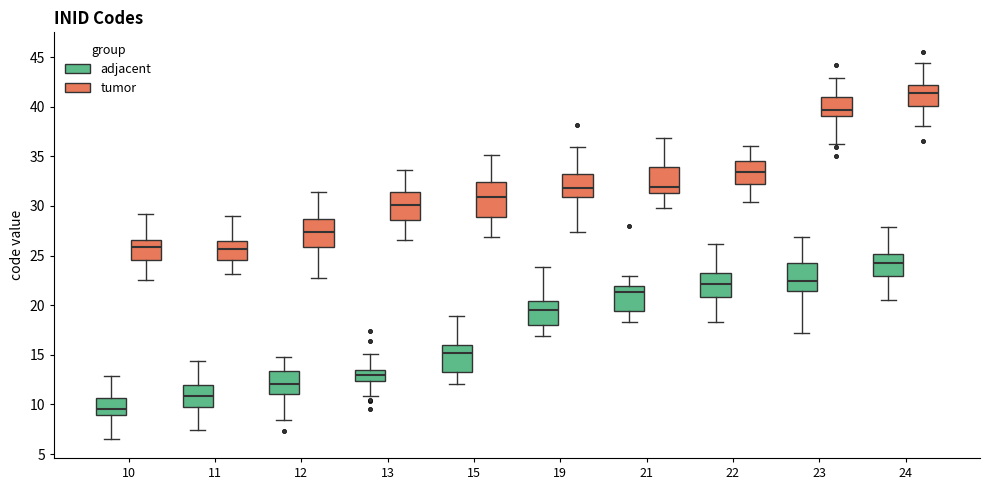

Reading left to right, read every box against the y-axis: the position of its median line, the range the box covers, and the ends of its whiskers. The values are not printed on the chart, so give them approximately, as read against the axis.

10 (adjacent): median 9.5, box 9.0 to 10.5, whiskers 6.5 to 13.0
10 (tumor): median 26.0, box 24.5 to 26.5, whiskers 22.5 to 29.0
11 (adjacent): median 11.0, box 9.5 to 12.0, whiskers 7.5 to 14.5
11 (tumor): median 25.5, box 24.5 to 26.5, whiskers 23.0 to 29.0
12 (adjacent): median 12.0, box 11.0 to 13.5, whiskers 8.5 to 15.0
12 (tumor): median 27.5, box 26.0 to 28.5, whiskers 23.0 to 31.5
13 (adjacent): median 13.0, box 12.5 to 13.5, whiskers 11.0 to 15.0
13 (tumor): median 30.0, box 28.5 to 31.5, whiskers 26.5 to 33.5
15 (adjacent): median 15.0, box 13.0 to 16.0, whiskers 12.0 to 19.0
15 (tumor): median 31.0, box 29.0 to 32.5, whiskers 27.0 to 35.0
19 (adjacent): median 19.5, box 18.0 to 20.5, whiskers 17.0 to 24.0
19 (tumor): median 32.0, box 31.0 to 33.0, whiskers 27.5 to 36.0
21 (adjacent): median 21.5, box 19.5 to 22.0, whiskers 18.5 to 23.0
21 (tumor): median 32.0, box 31.5 to 34.0, whiskers 30.0 to 37.0
22 (adjacent): median 22.0, box 21.0 to 23.0, whiskers 18.5 to 26.0
22 (tumor): median 33.5, box 32.0 to 34.5, whiskers 30.5 to 36.0
23 (adjacent): median 22.5, box 21.5 to 24.5, whiskers 17.0 to 27.0
23 (tumor): median 39.5, box 39.0 to 41.0, whiskers 36.5 to 43.0
24 (adjacent): median 24.5, box 23.0 to 25.0, whiskers 20.5 to 28.0
24 (tumor): median 41.5, box 40.0 to 42.0, whiskers 38.0 to 44.5